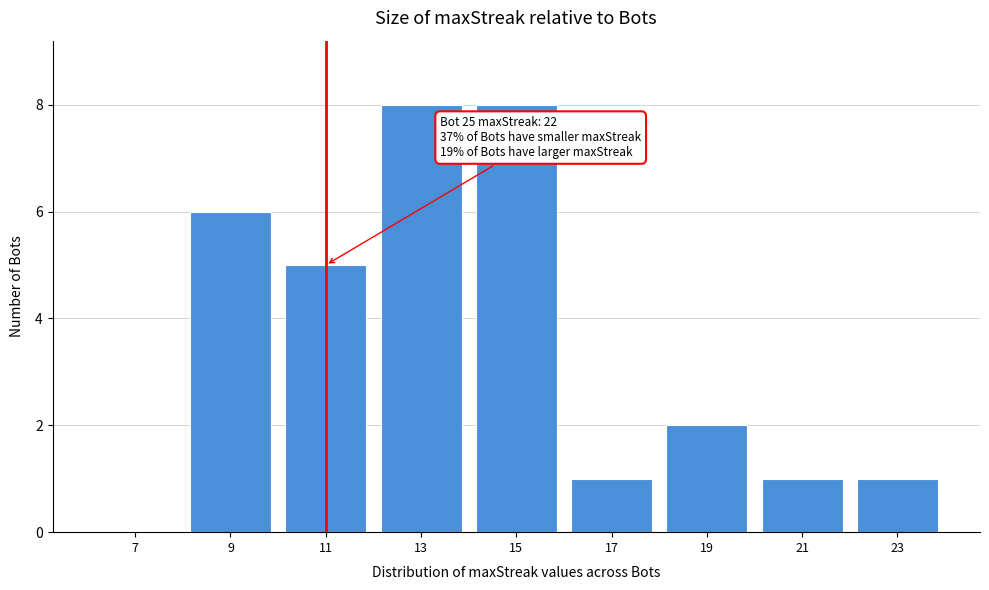

Reading left to right, list all the values displayed in this chart.

7=0	9=6	11=5	13=8	15=8	17=1	19=2	21=1	23=1